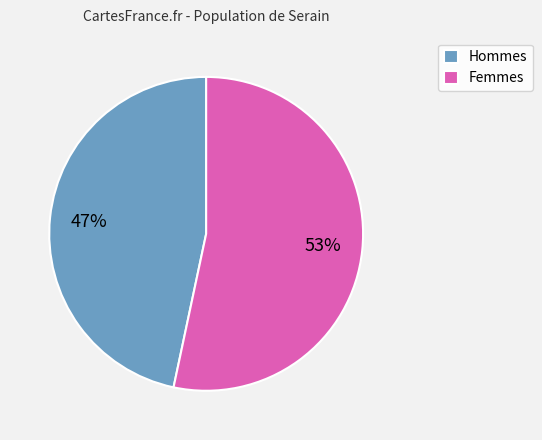

To the nearest percent, what percentage of the pie is Hommes?

47%